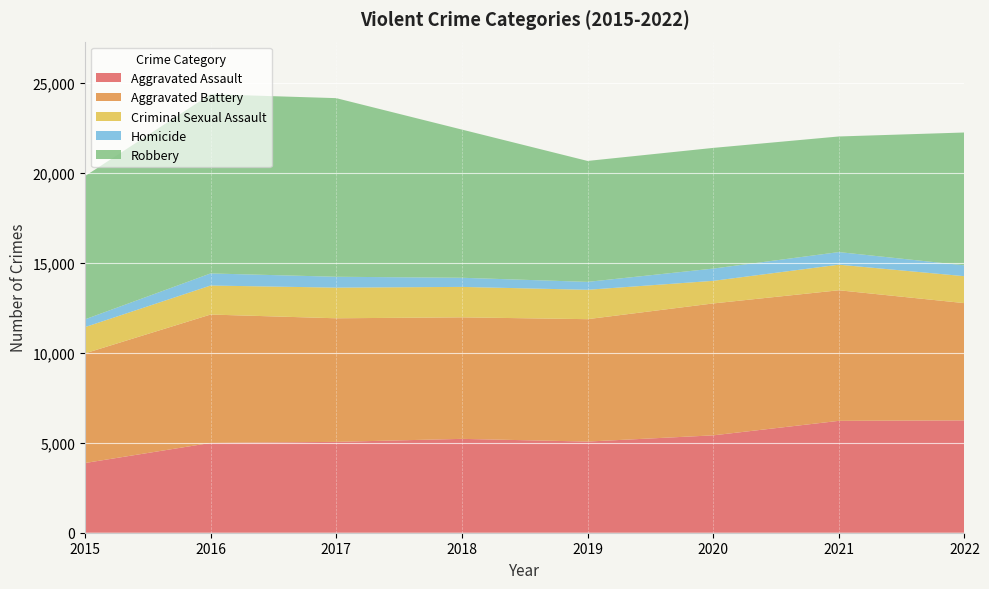

Reading left to right, list all the values displayed in this chart.

Aggravated Assault: 3873	4989	5049	5216	5066	5411	6217	6243
Aggravated Battery: 6093	7136	6868	6754	6802	7331	7257	6516
Criminal Sexual Assault: 1459	1612	1704	1691	1633	1256	1422	1497
Homicide: 431	672	604	508	439	681	700	604
Robbery: 7959	9959	9926	8236	6721	6707	6425	7382